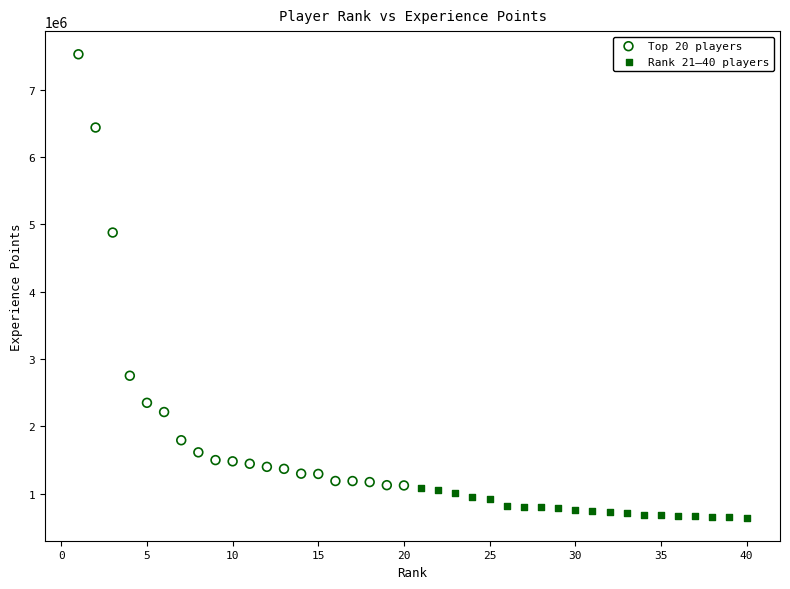

Which series contains the lowest Y value?

Rank 21–40 players